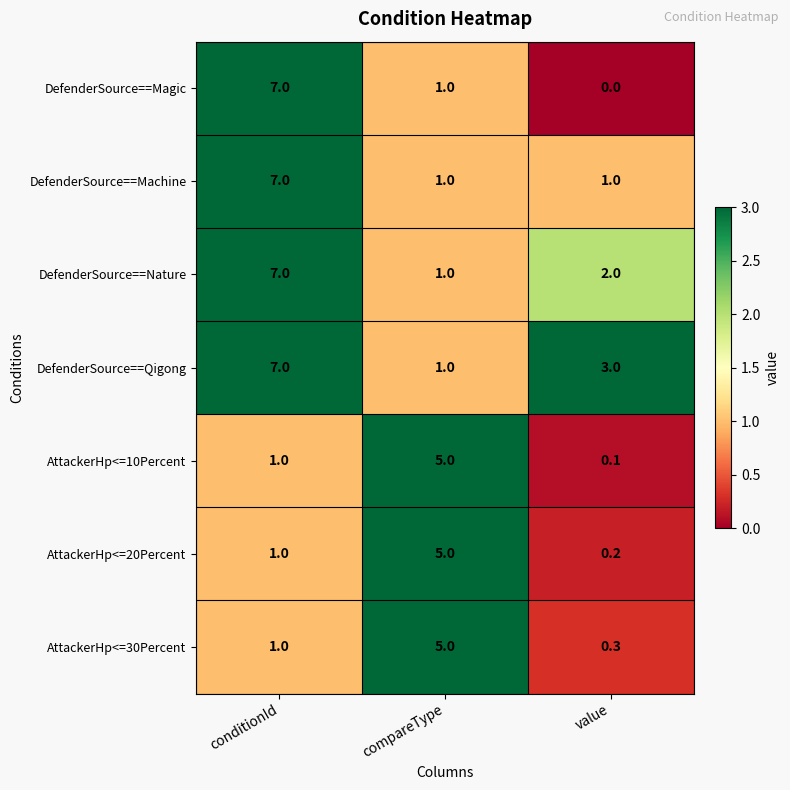

How many data points does each series have?

3